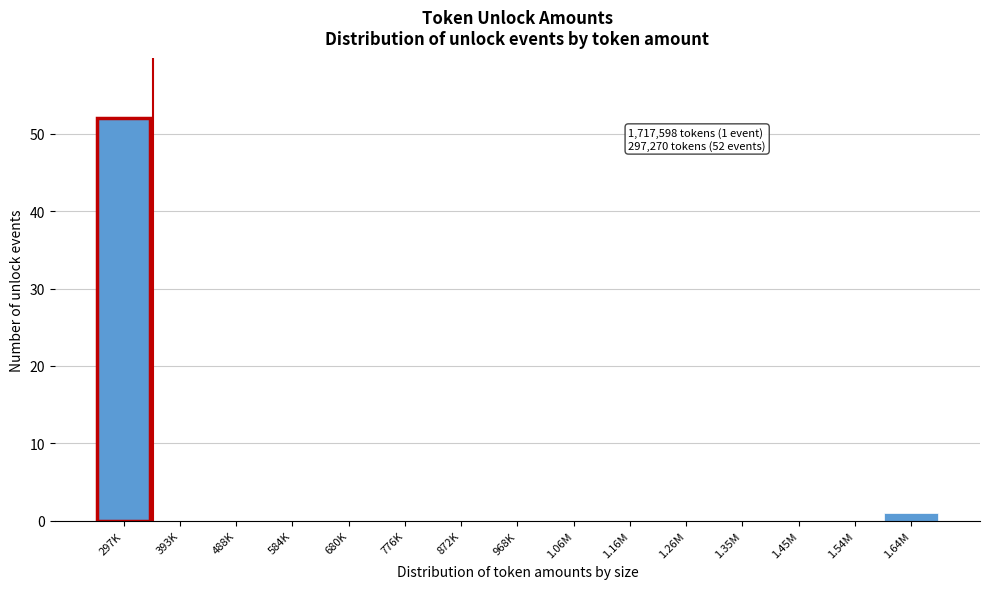

Reading right to left, what are all the values shown in this chart?

1.64M=1	1.54M=0	1.45M=0	1.35M=0	1.26M=0	1.16M=0	1.06M=0	968K=0	872K=0	776K=0	680K=0	584K=0	488K=0	393K=0	297K=52